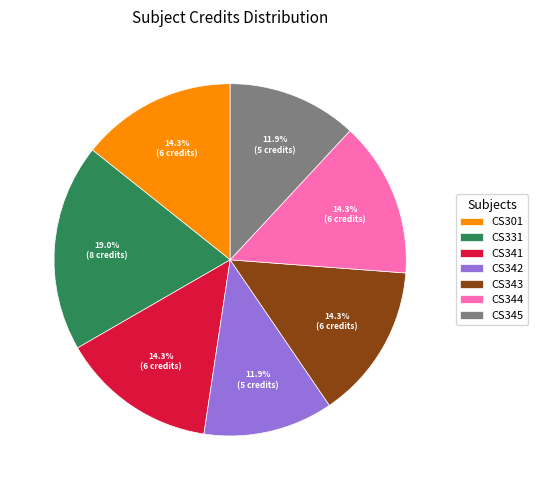

Which has a higher value, CS343 or CS342?

CS343